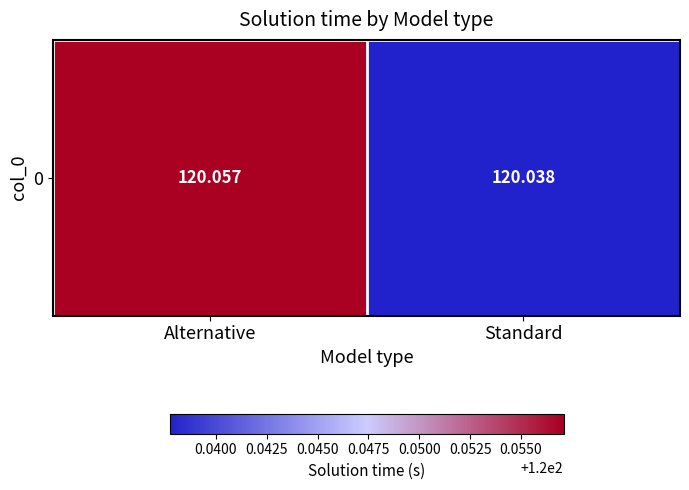

Where is the data nearest to the value 120?

Standard